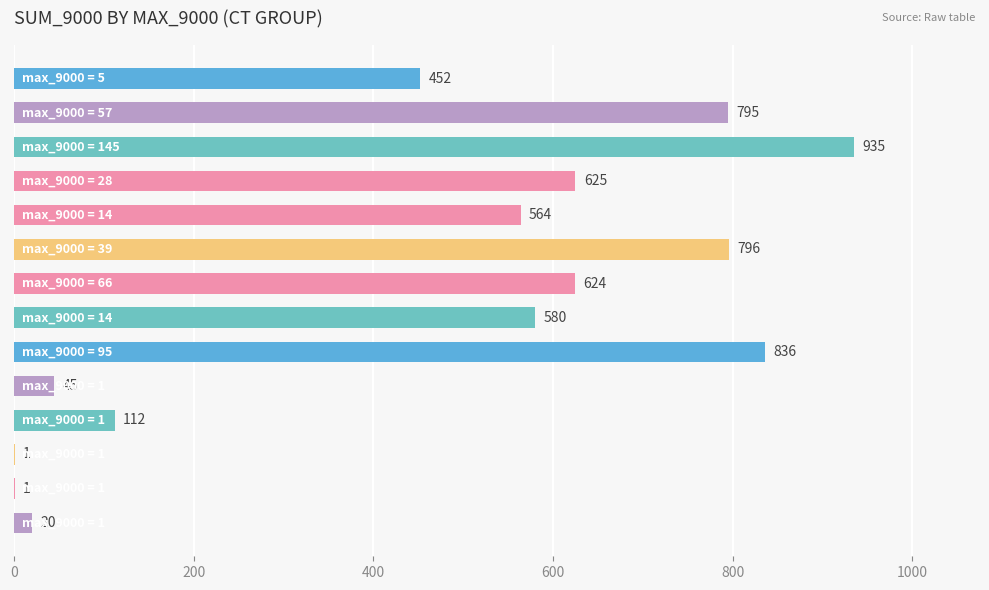

What is the sum of all values?

6386